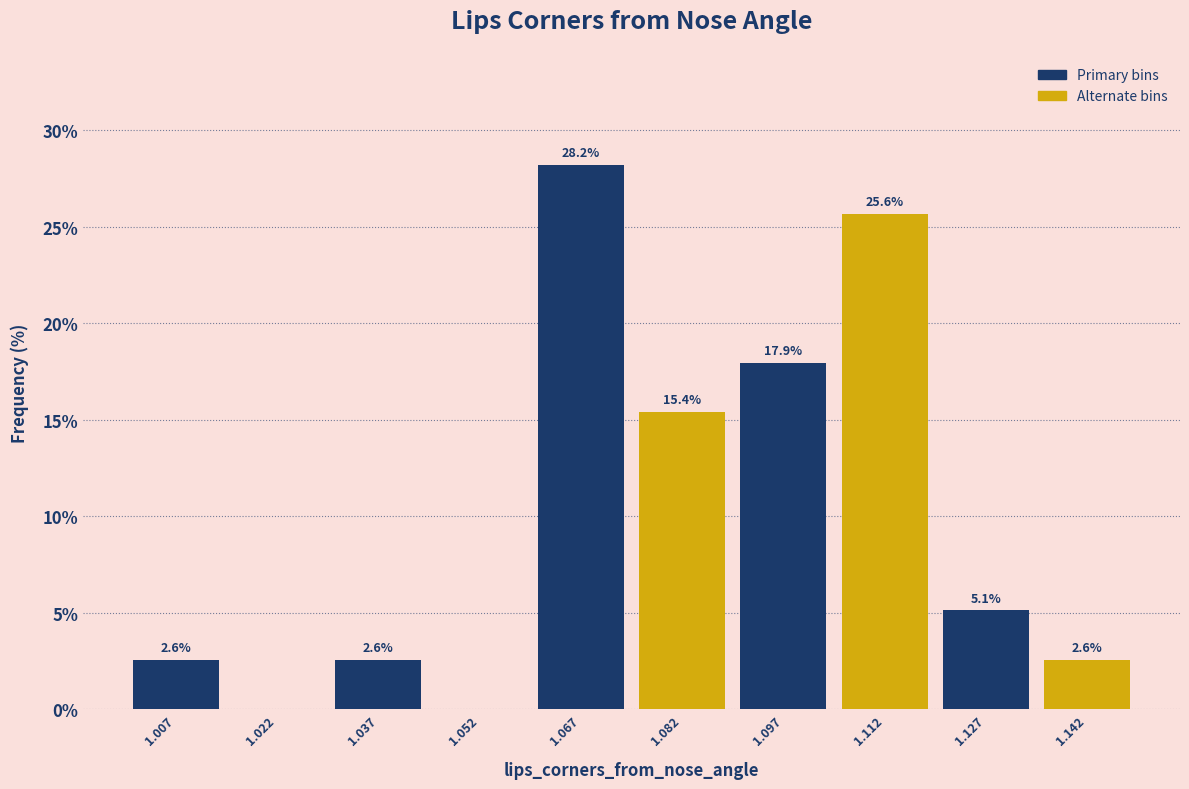

Which range on the x-axis has the tallest bar?

1.060 to 1.074